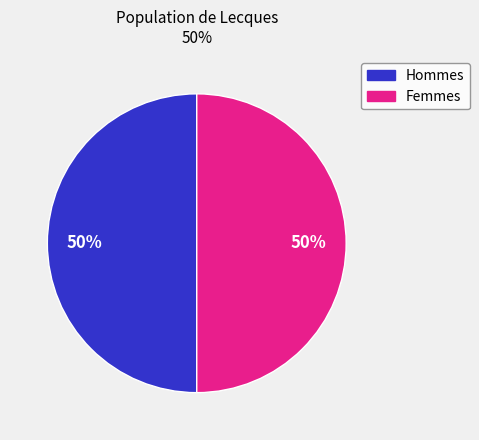

How many slices are in this pie chart?

2